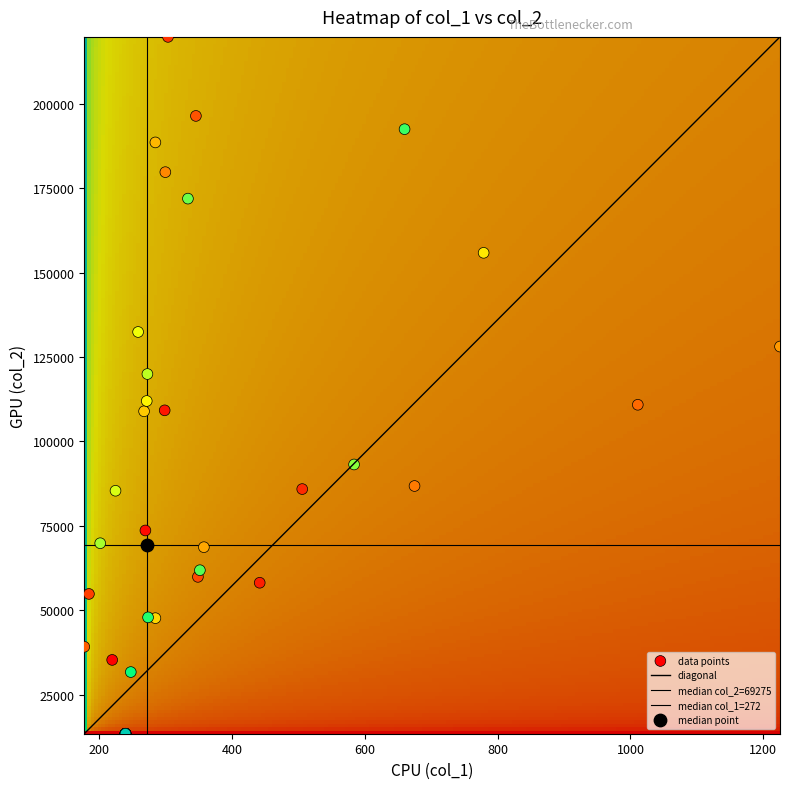

What is the sum of all col_1 values?

14368